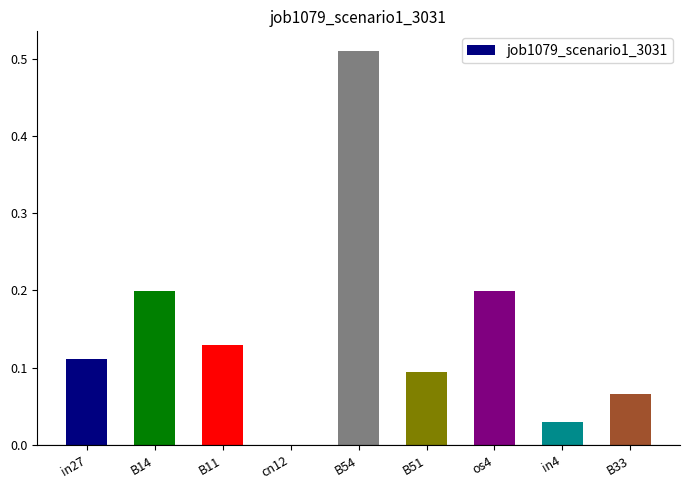

How many data points are above 0?

8